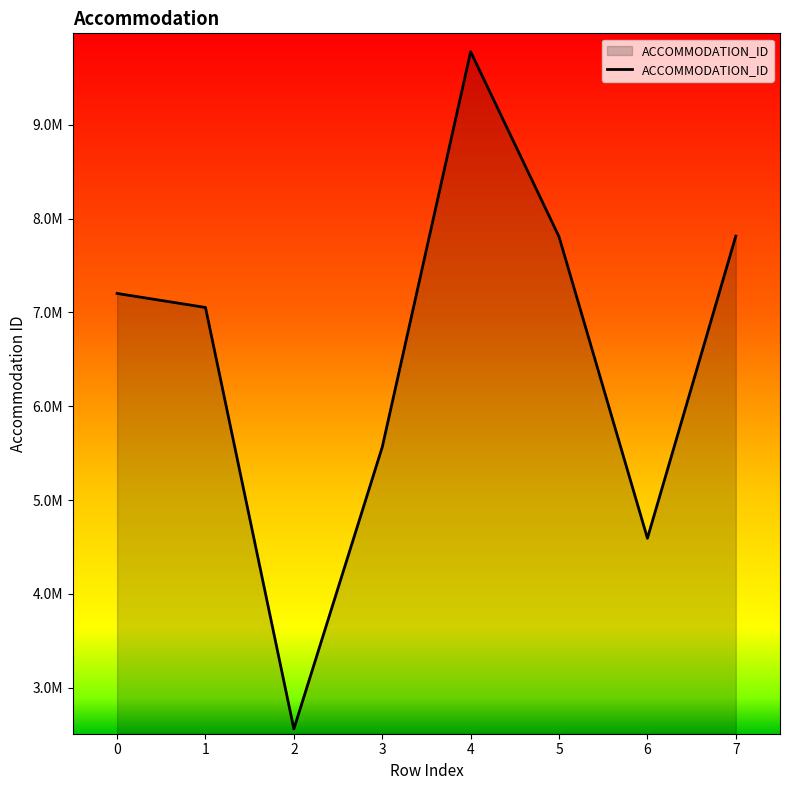

Is it true that the value at 7 is 7813658?

True